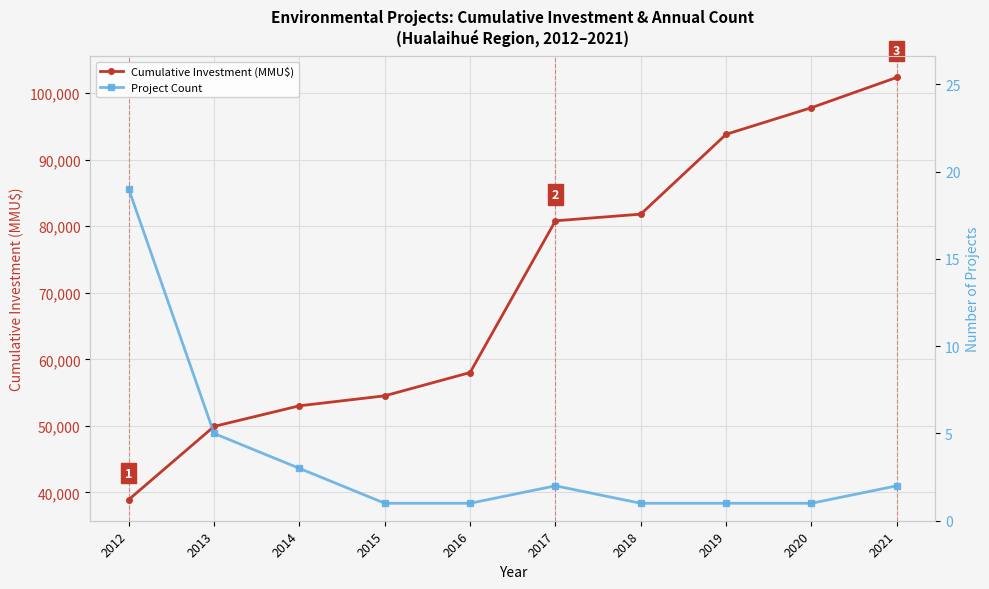

What is the value of the Cumulative Investment (MMU$) point at the 8th from the left?

93823